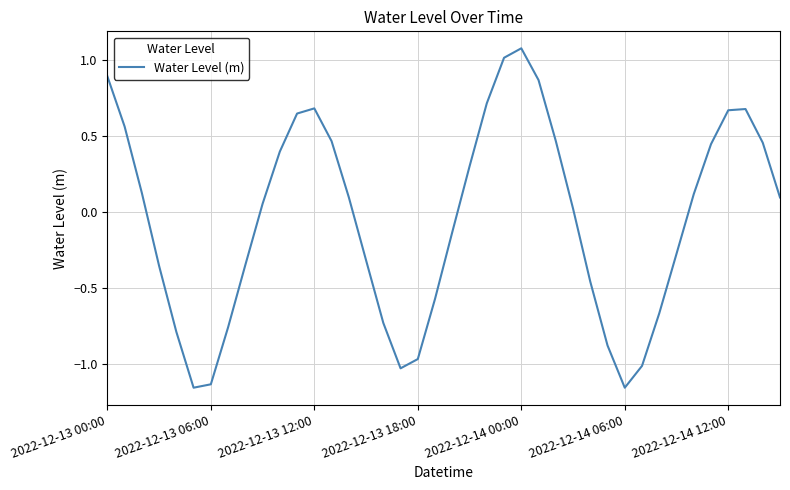

How many values are above zero?

22